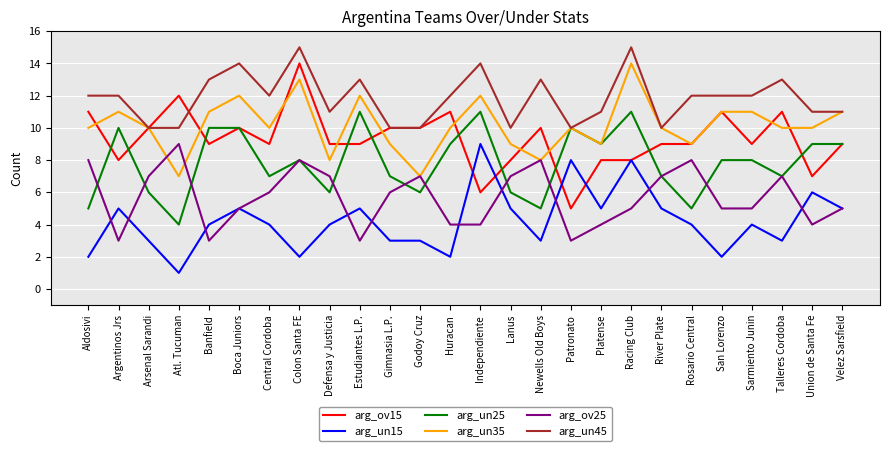

What is the spread (max minus min) of values at Central Cordoba?

8